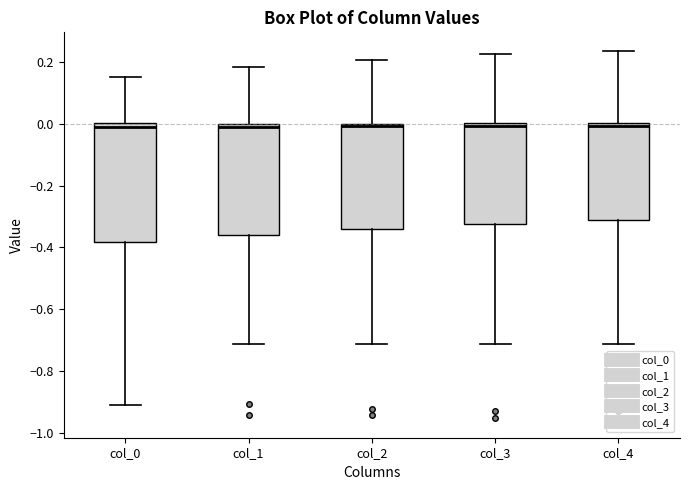

Reading left to right, read every box against the y-axis: the position of its median line, the range the box covers, and the ends of its whiskers. The values are not printed on the chart, so give them approximately, as read against the axis.

col_0: median 0.00 (just below the box's upper edge), box -0.38 to 0.00, whiskers -0.90 to 0.16
col_1: median 0.00 (just below the box's upper edge), box -0.36 to 0.00, whiskers -0.72 to 0.18
col_2: median 0.00 (just below the box's upper edge), box -0.34 to 0.00, whiskers -0.72 to 0.20
col_3: median 0.00 (just below the box's upper edge), box -0.32 to 0.00, whiskers -0.72 to 0.22
col_4: median 0.00 (just below the box's upper edge), box -0.32 to 0.00, whiskers -0.72 to 0.24